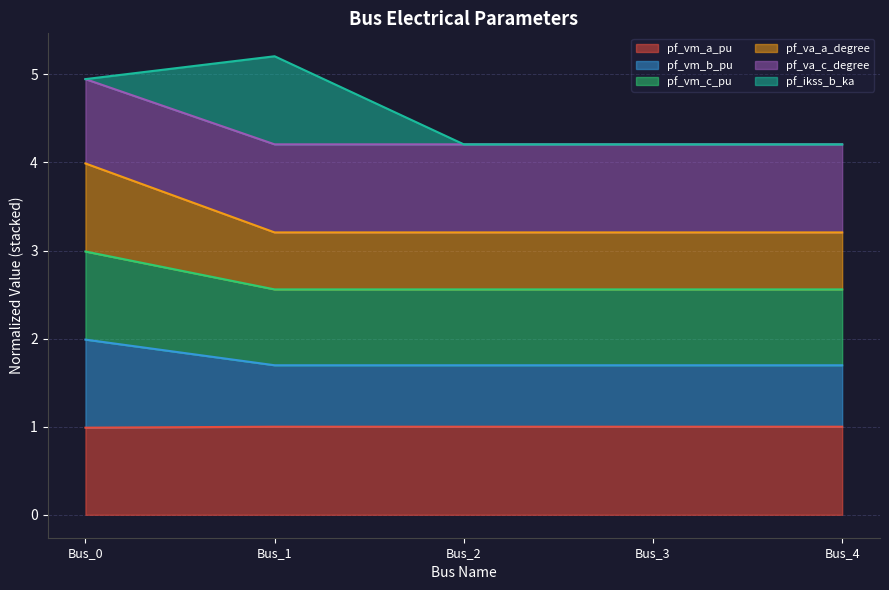

What is the lowest value of the pf_vm_a_pu series?

1.0